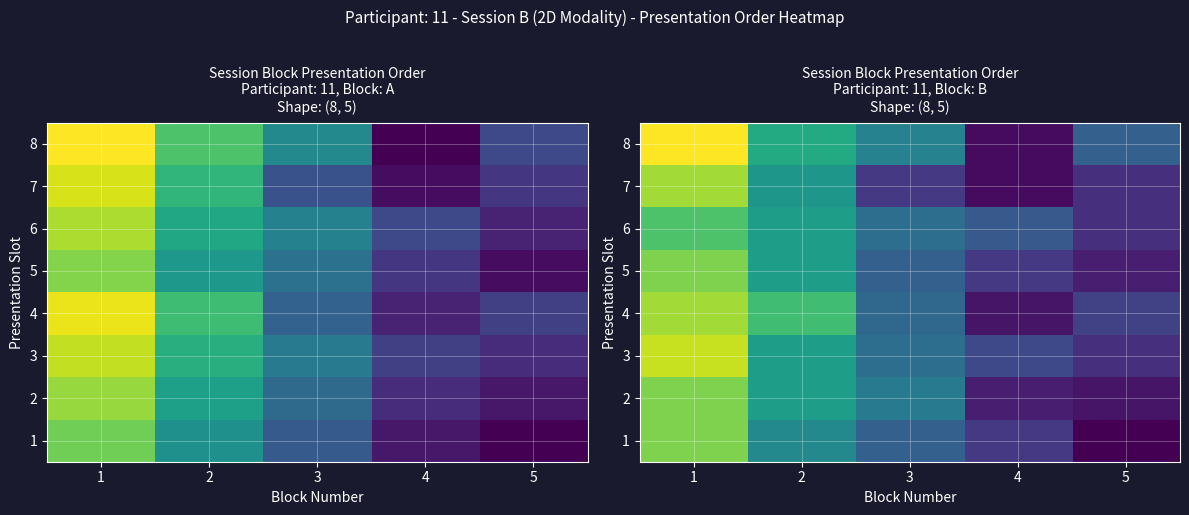

Is the value of 1 at 3 greater than the value of 4 at 3?

No